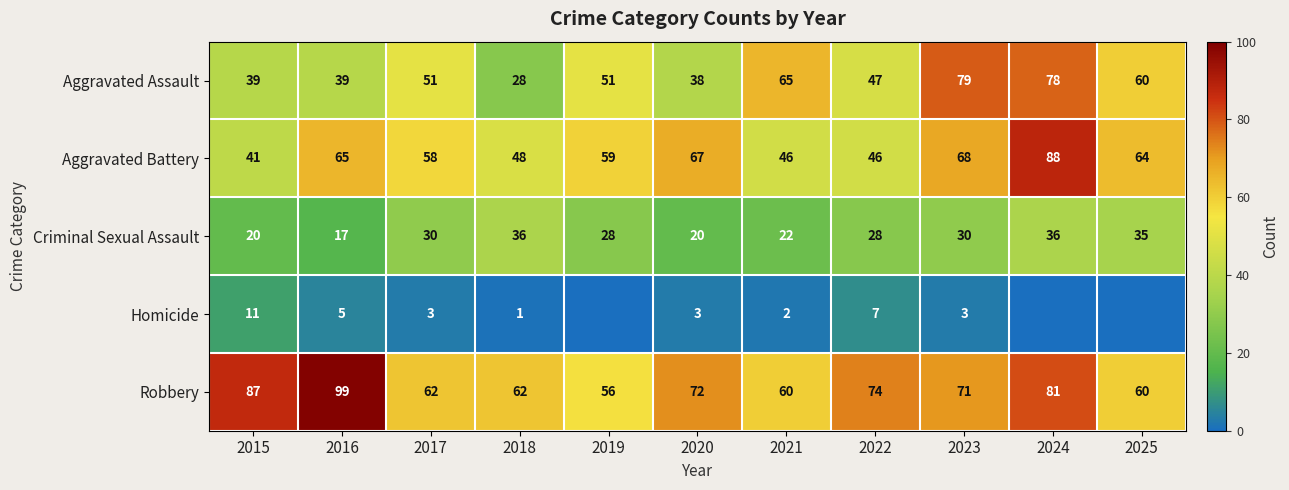

At 2016, list the series in order from smallest to largest.

Homicide, Criminal Sexual Assault, Aggravated Assault, Aggravated Battery, Robbery